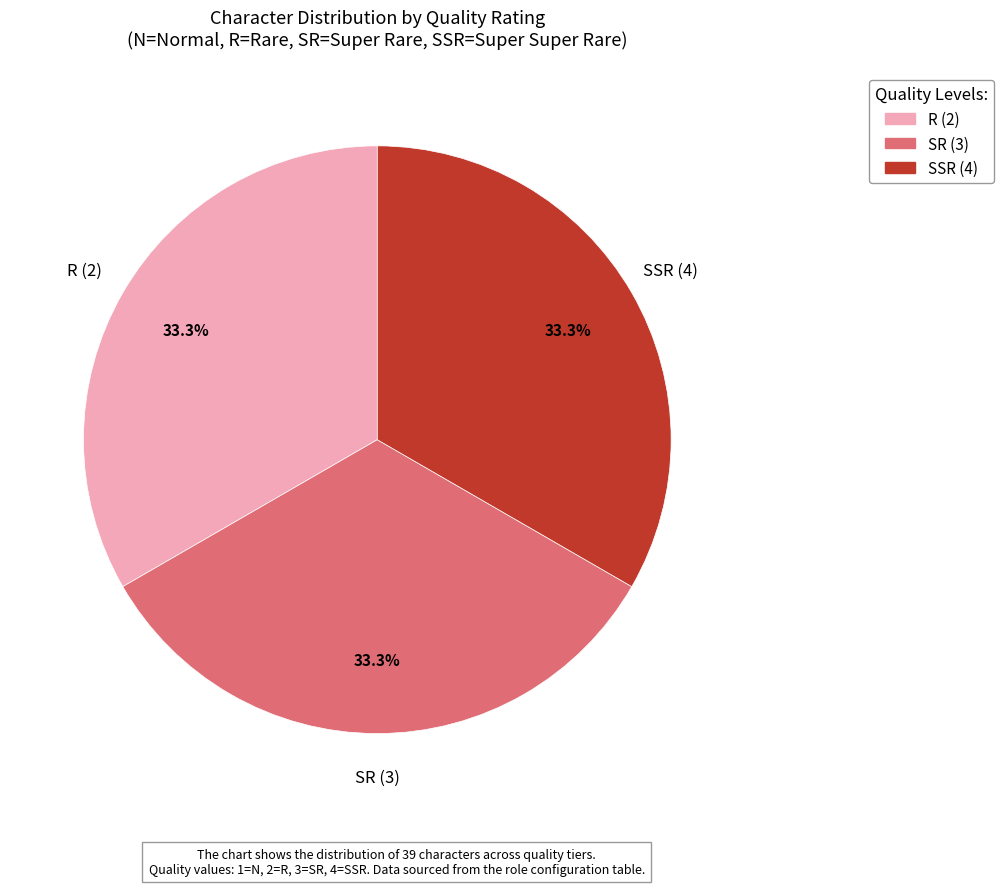

Is there any slice that represents more than half of the pie?

No